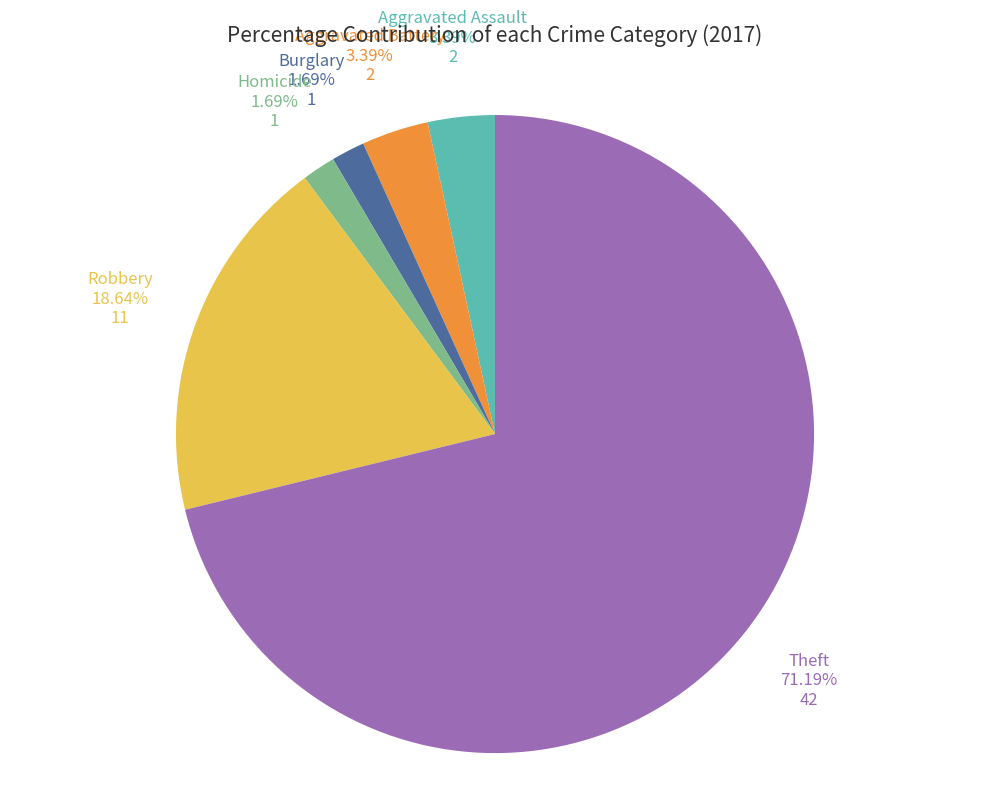

Is there a majority slice in this chart?

Yes